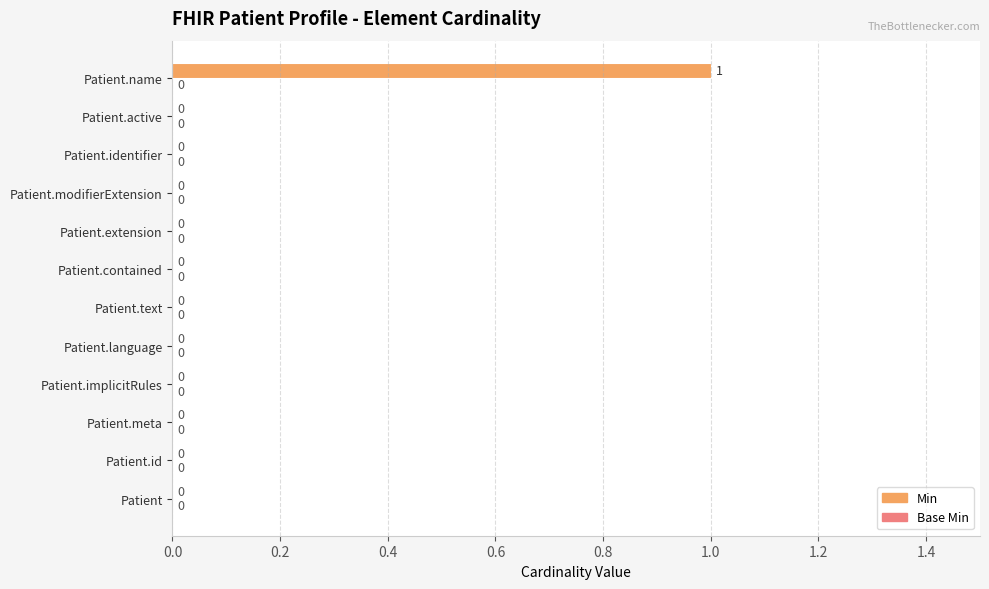

True or false: the data shows -1 at Patient.meta.

False